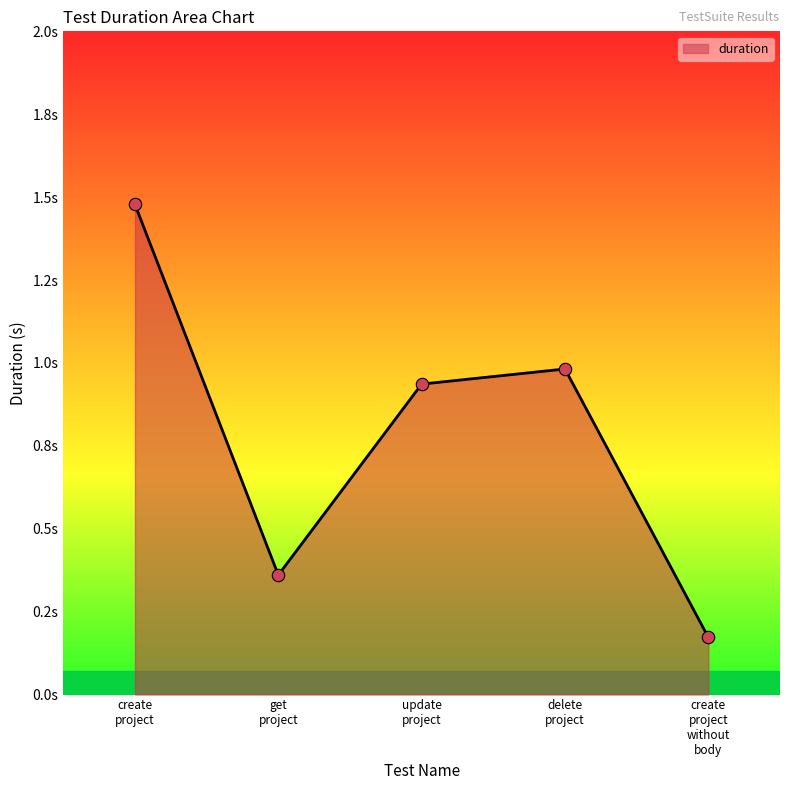

Does the chart have visible grid lines?

No